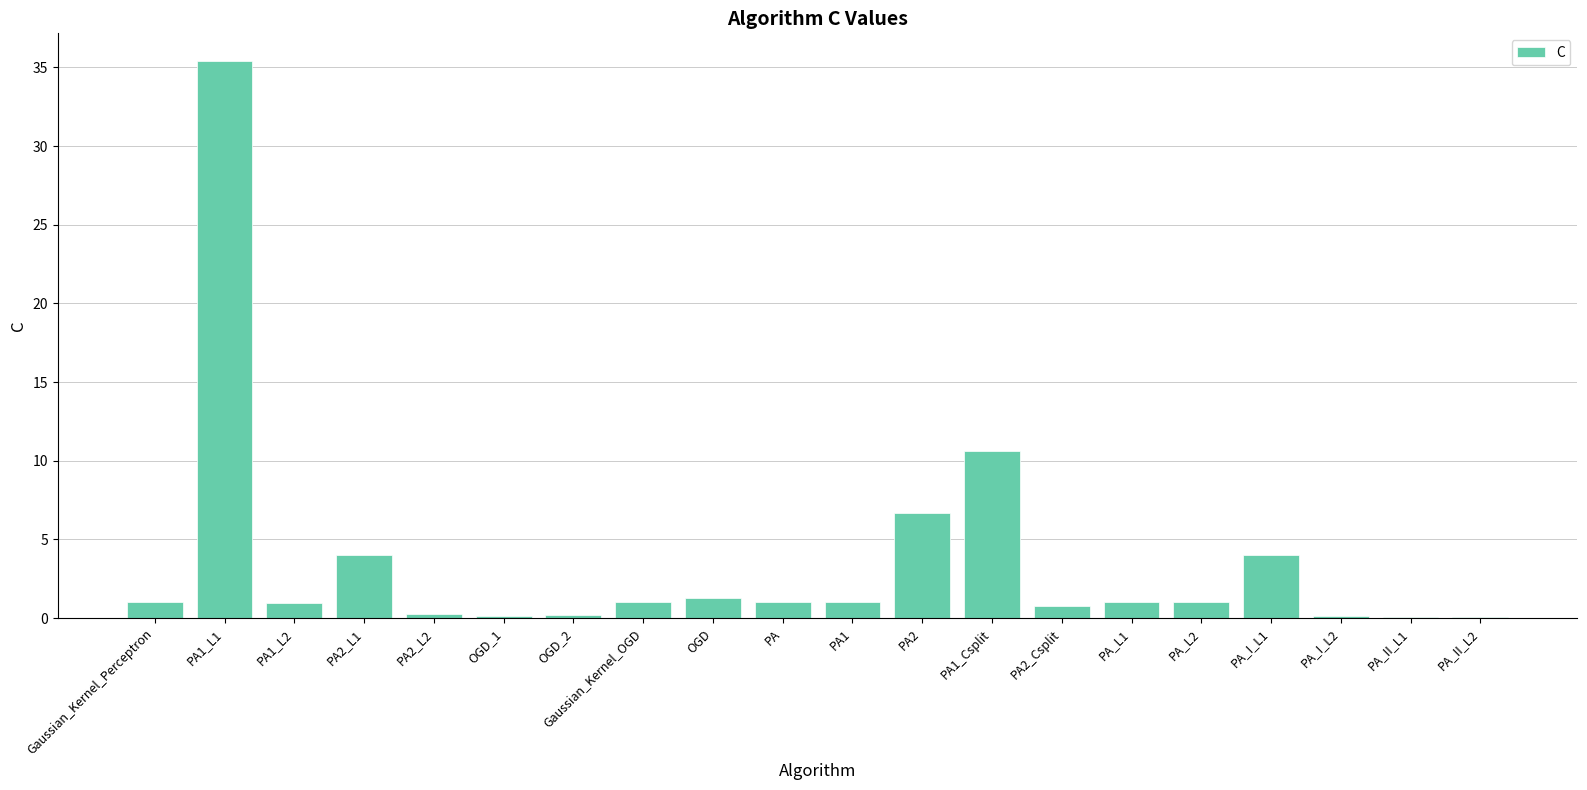

What is the change in value from OGD_1 to PA_L2?

+0.8